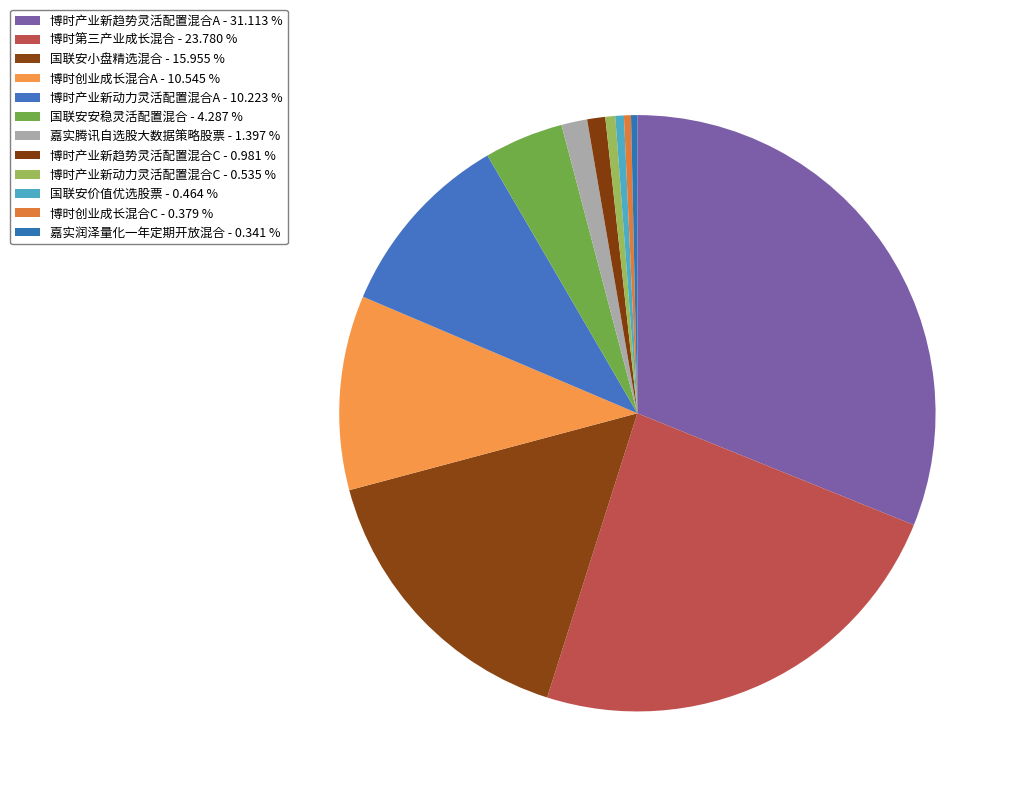

What portion of the pie excludes 博时产业新动力灵活配置混合A?

89.8%